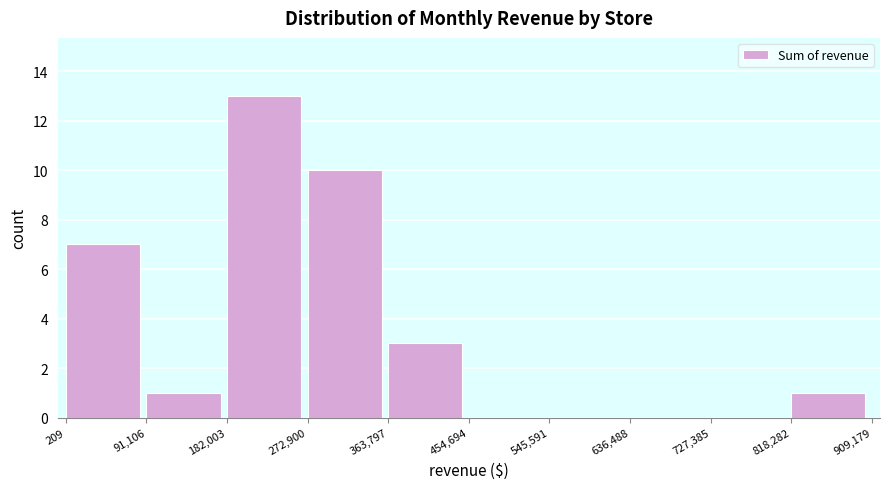

How tall is the bar that spans 272,900 to 363,797 on the x-axis? The values are not printed on the chart, so give them approximately, as read against the axis.

10